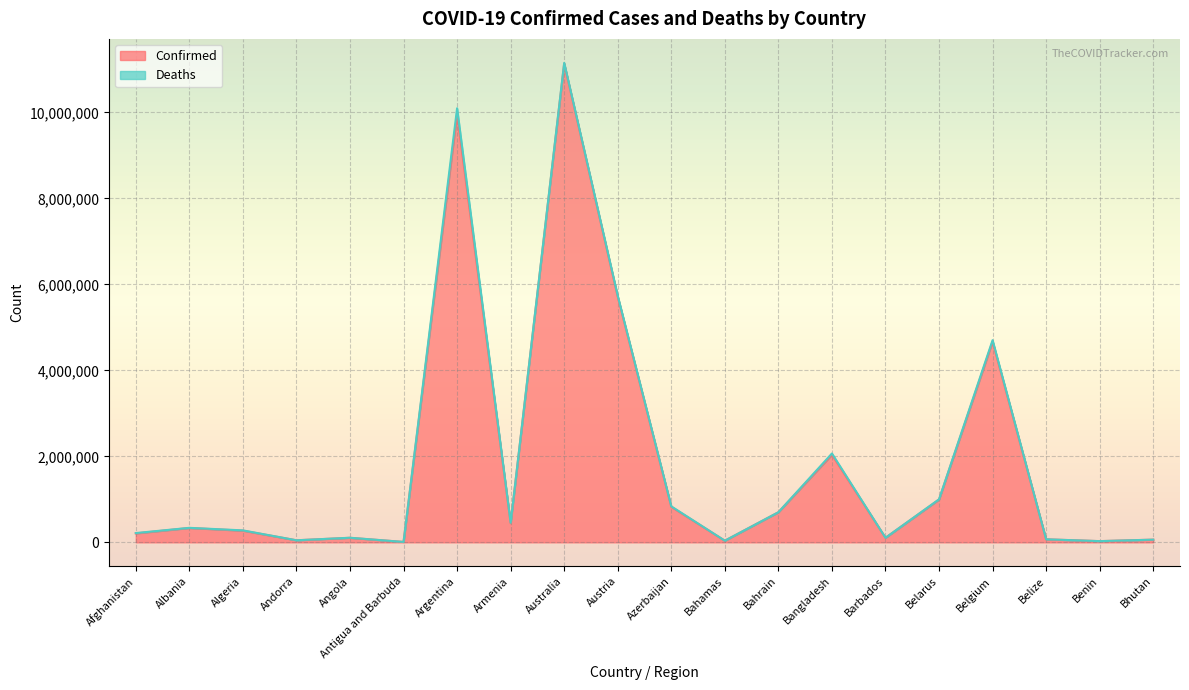

Where is the first local maximum?

Albania